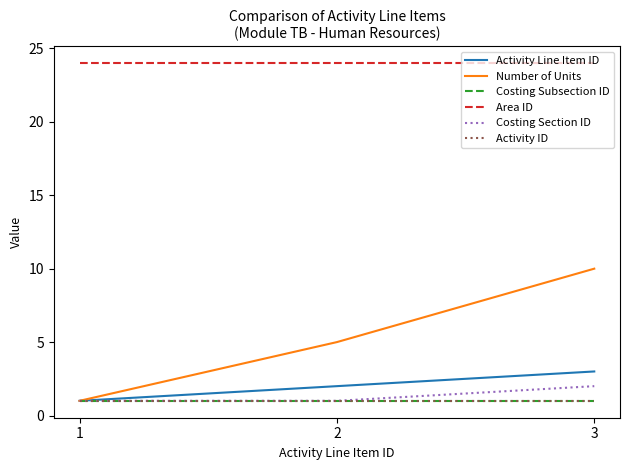

Is this an area chart (filled region under the line)?

No